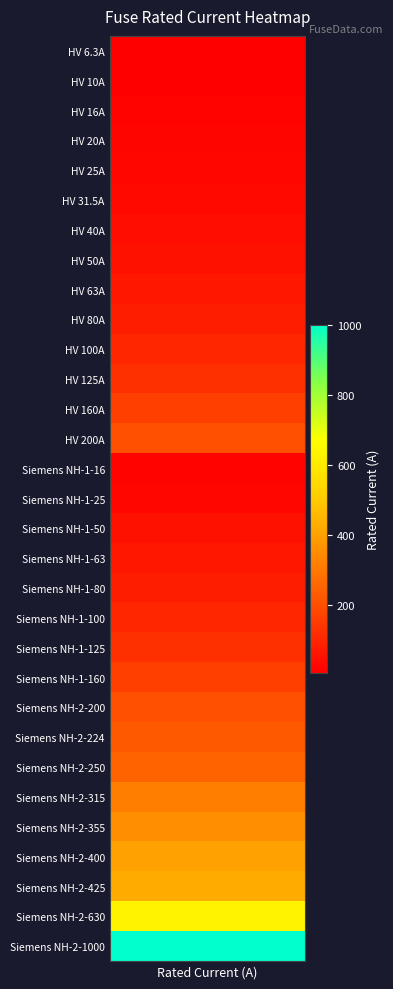

What value does the data have at 8?

63.0